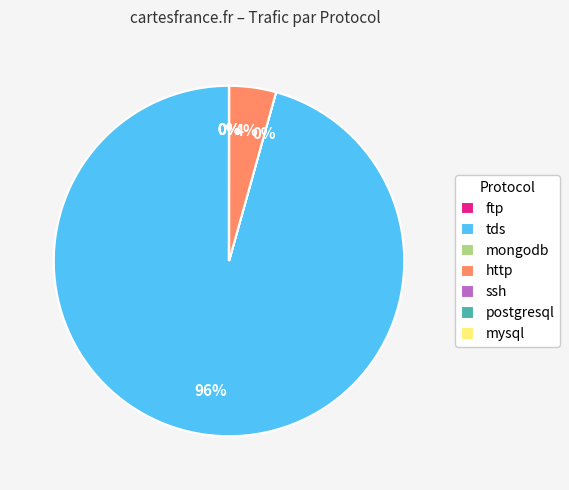

Is there a majority slice in this chart?

Yes